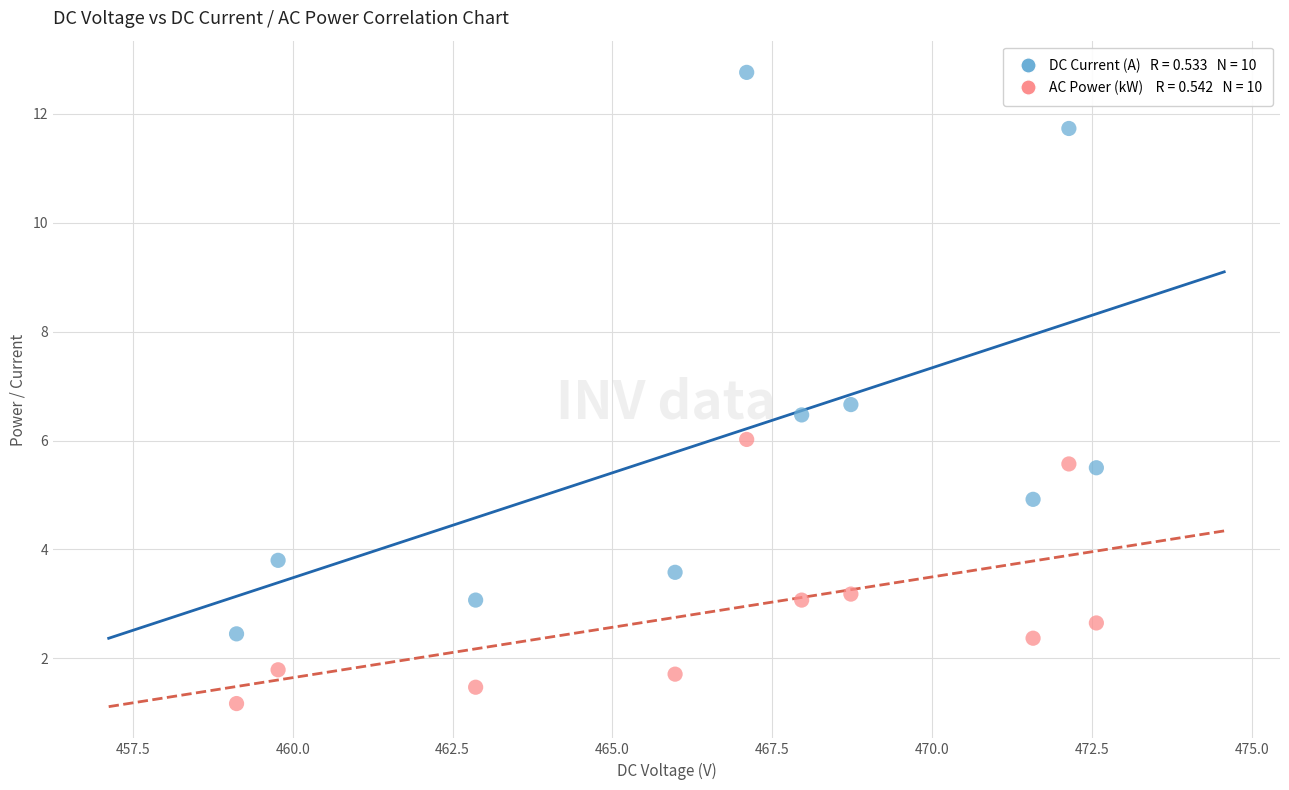

Across all data points, what is the range of Y values (max minus min)?

11.6